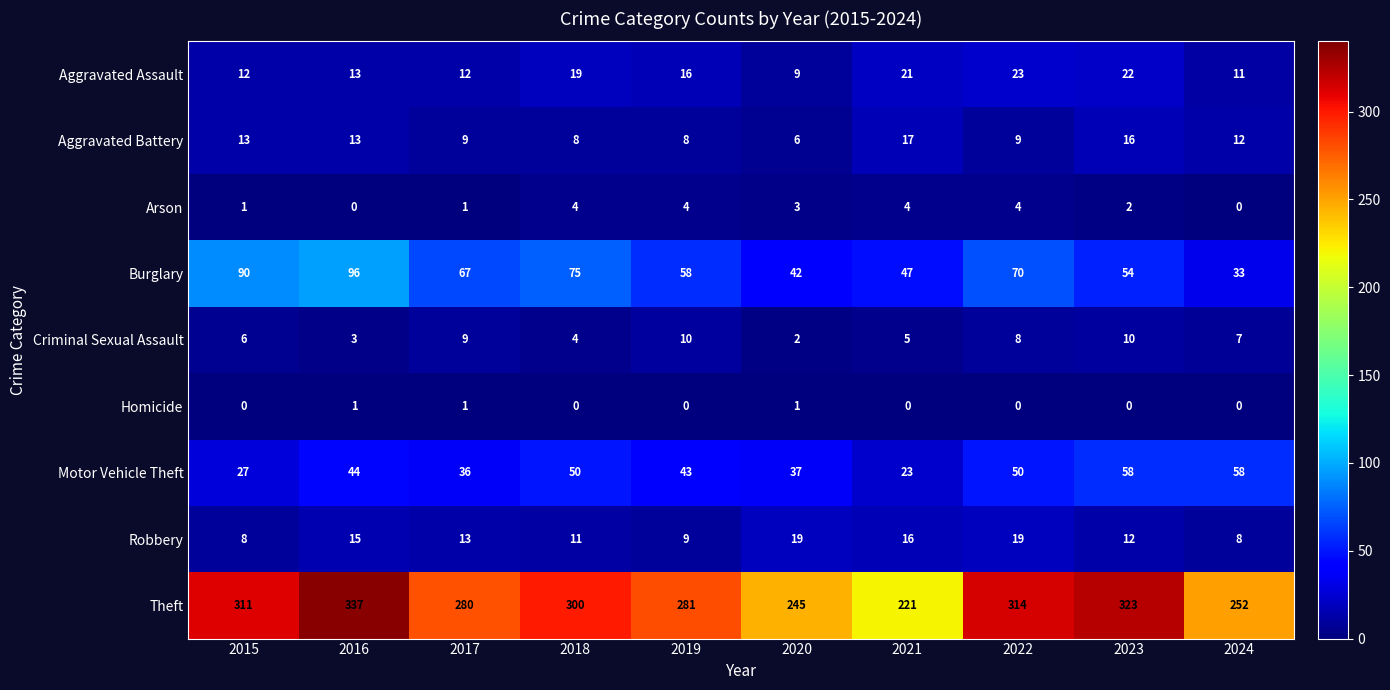

What is the spread (max minus min) of values at 2015?

311